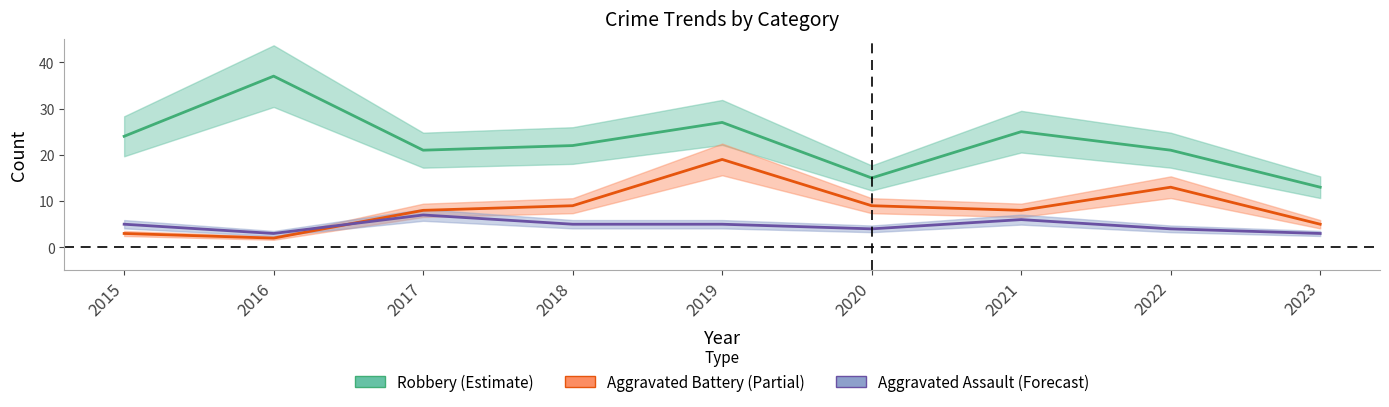

True or false: Robbery and Aggravated Battery intersect in this chart.

False